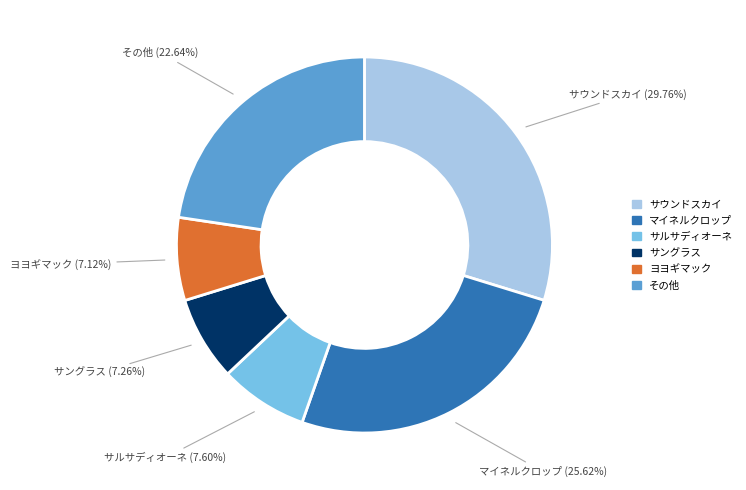

Is there any slice that represents more than half of the pie?

No